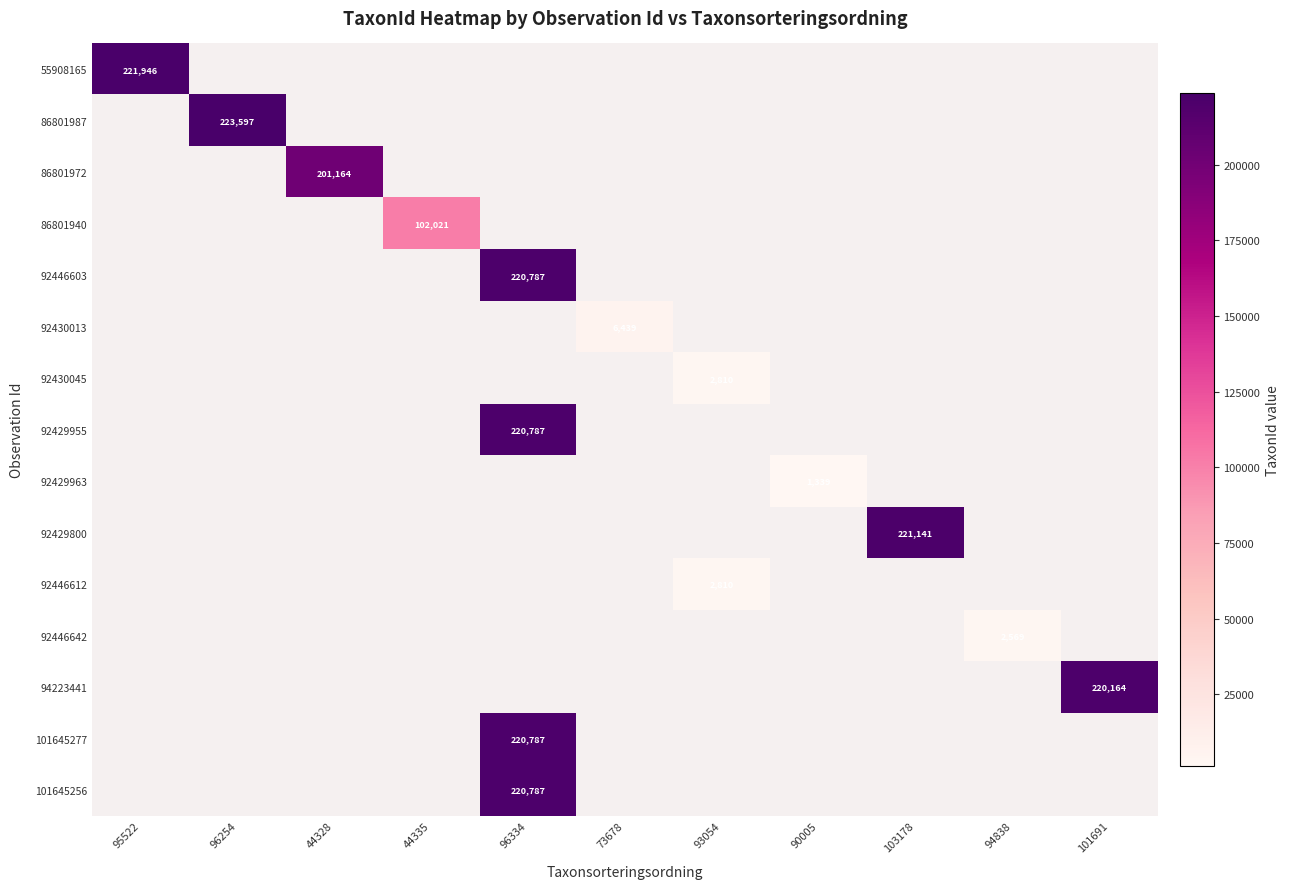

Is it true that 92446612 equals 4035 at 93054?

False